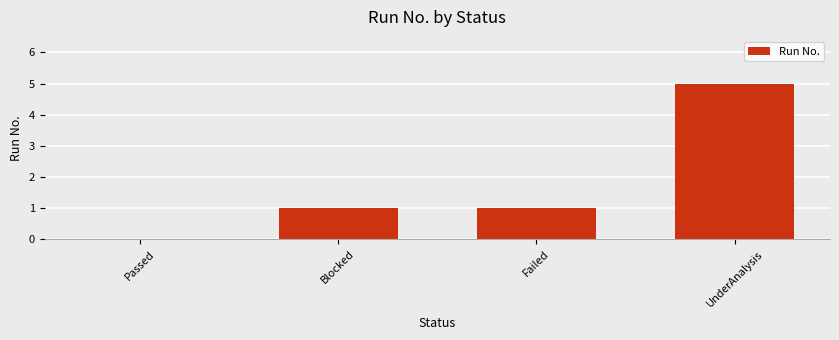

Which has a higher value, UnderAnalysis or Failed?

UnderAnalysis